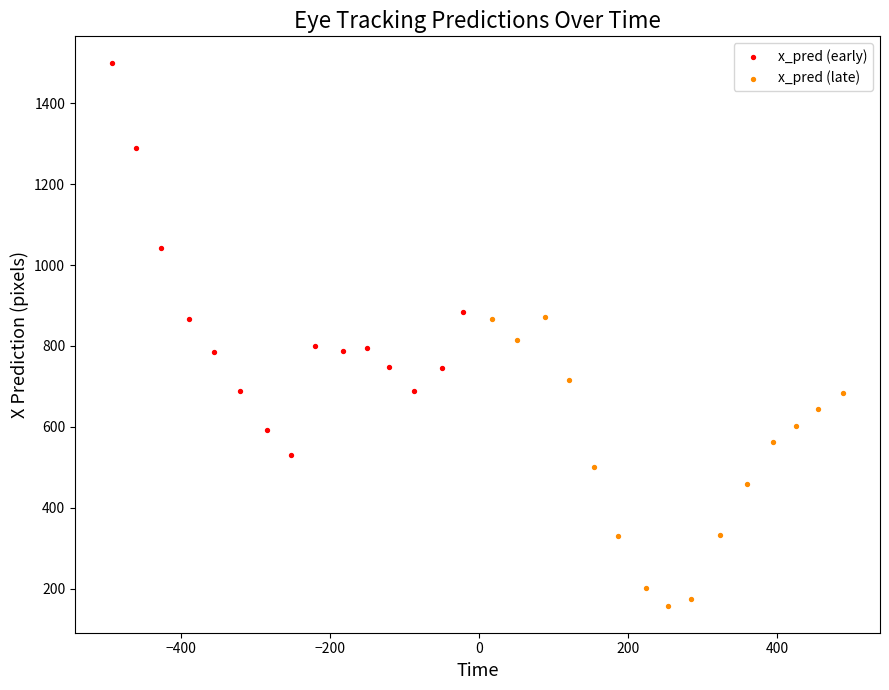

Which series has the largest Y range (max minus min)?

x_pred (early)